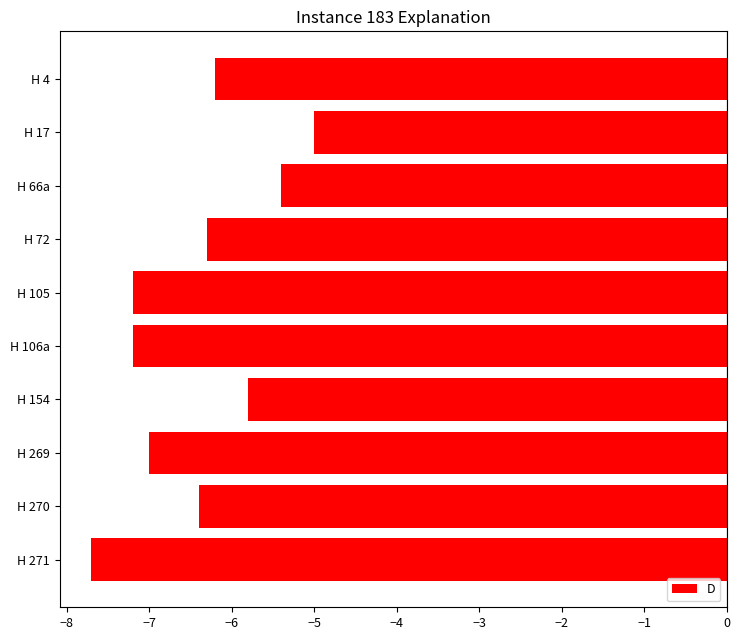

What is the maximum value shown in the chart?

-5.0